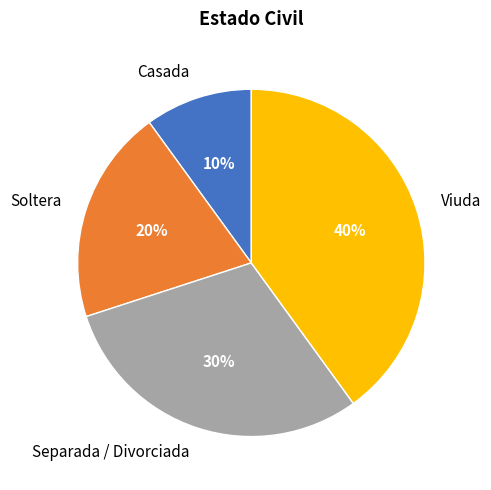

Count the number of slices in the pie.

4